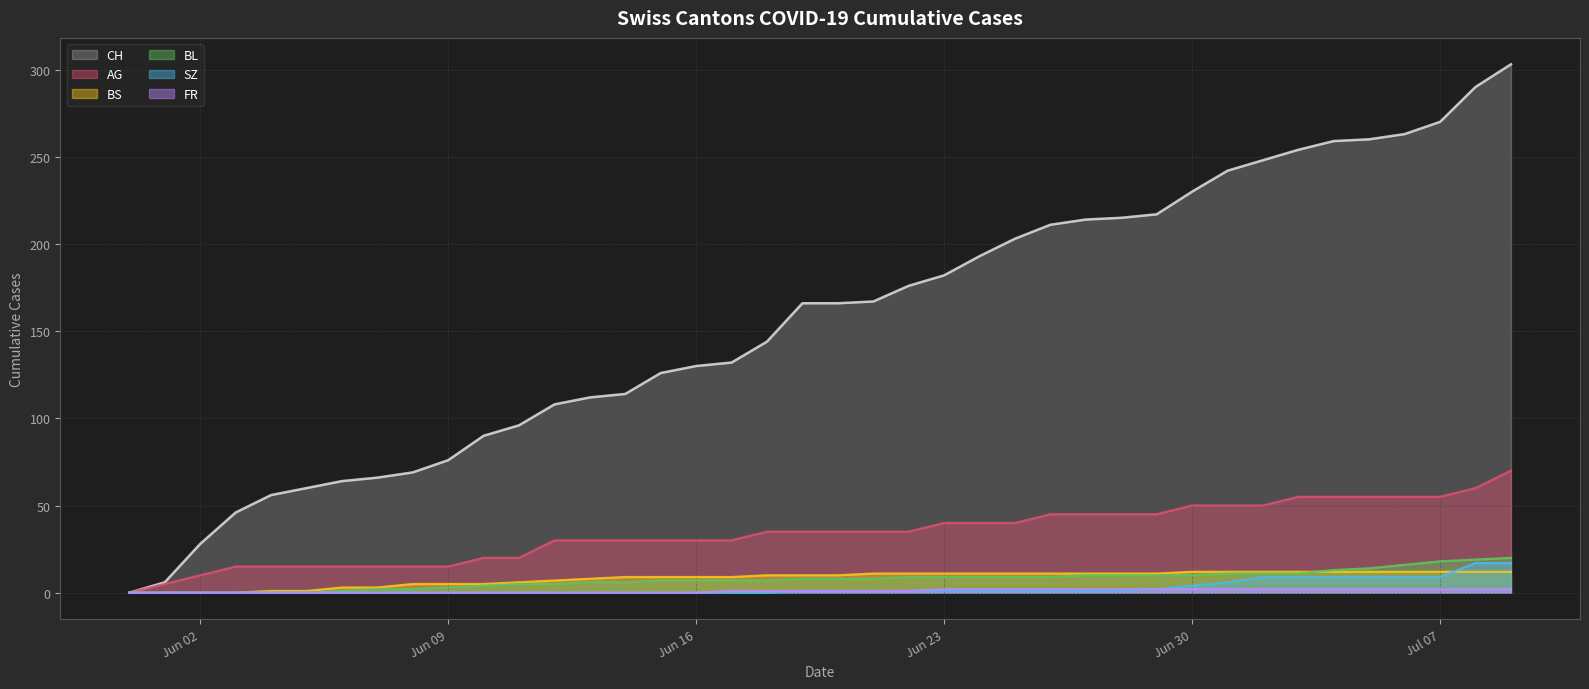

What is the sum of all CH values?

6252